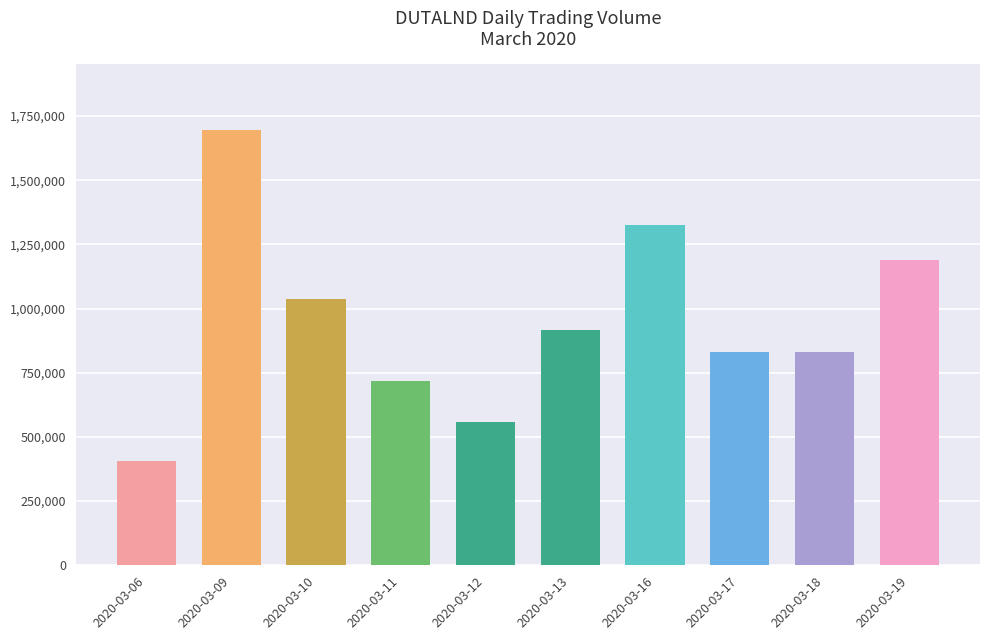

What is the value of the 10th bar from the left?

1188000